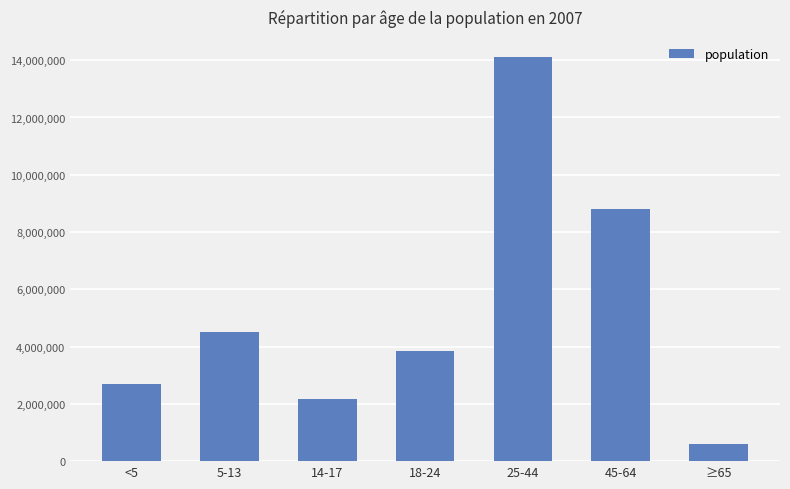

Approximately how many times larger is the value at 14-17 compared to 18-24?

0.6